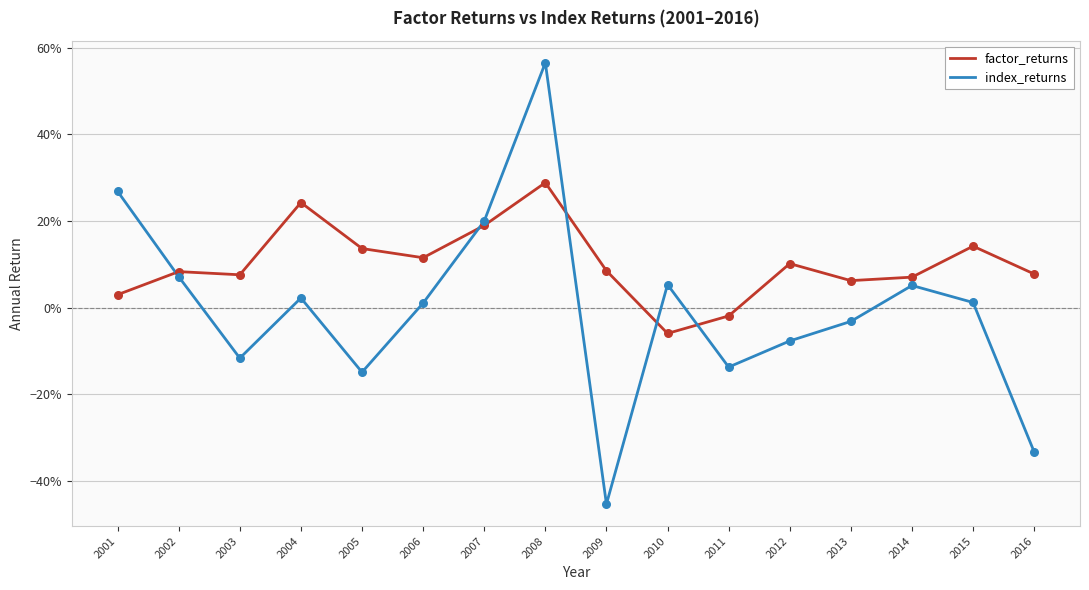

Is the value of factor_returns at 2013 greater than the value of index_returns at 2014?

Yes